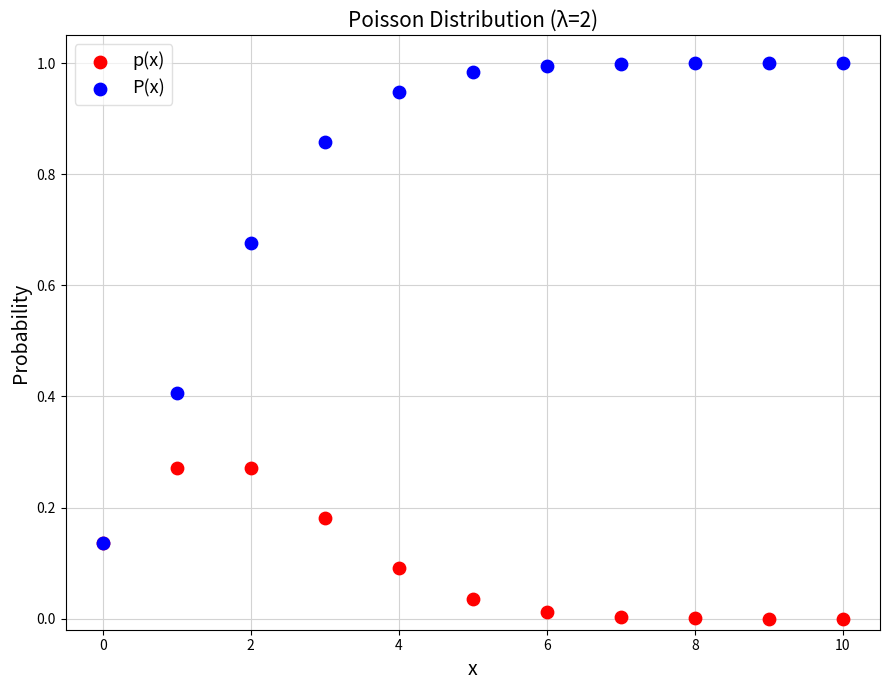

What are all the series names shown in the legend?

p(x), P(x)